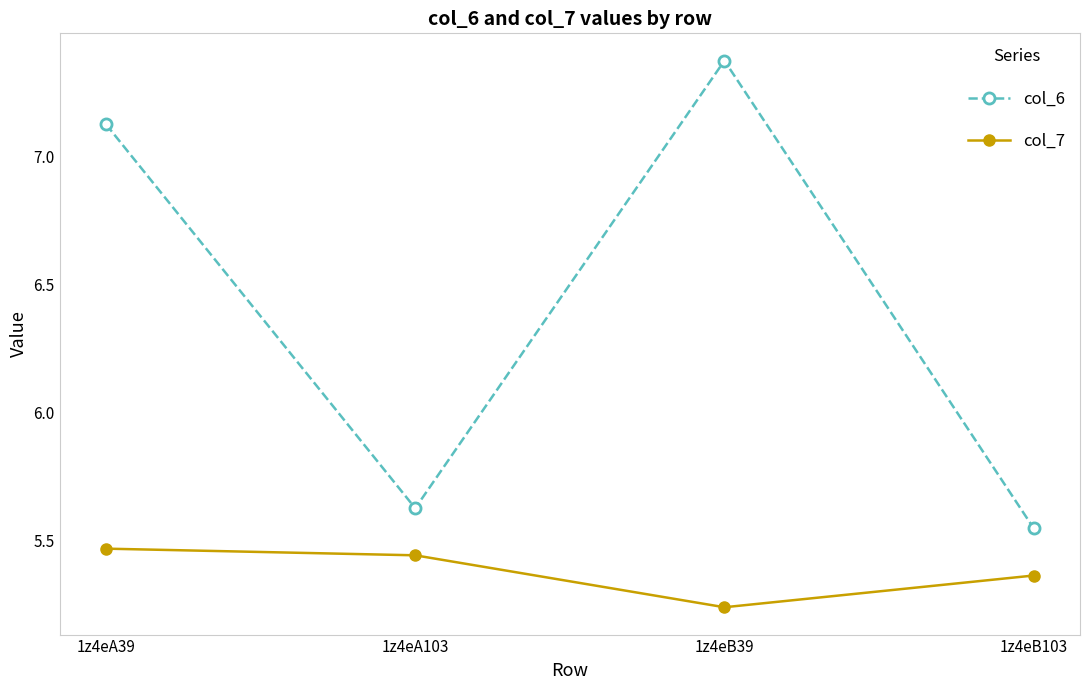

What position from the left is 1z4eB39?

3